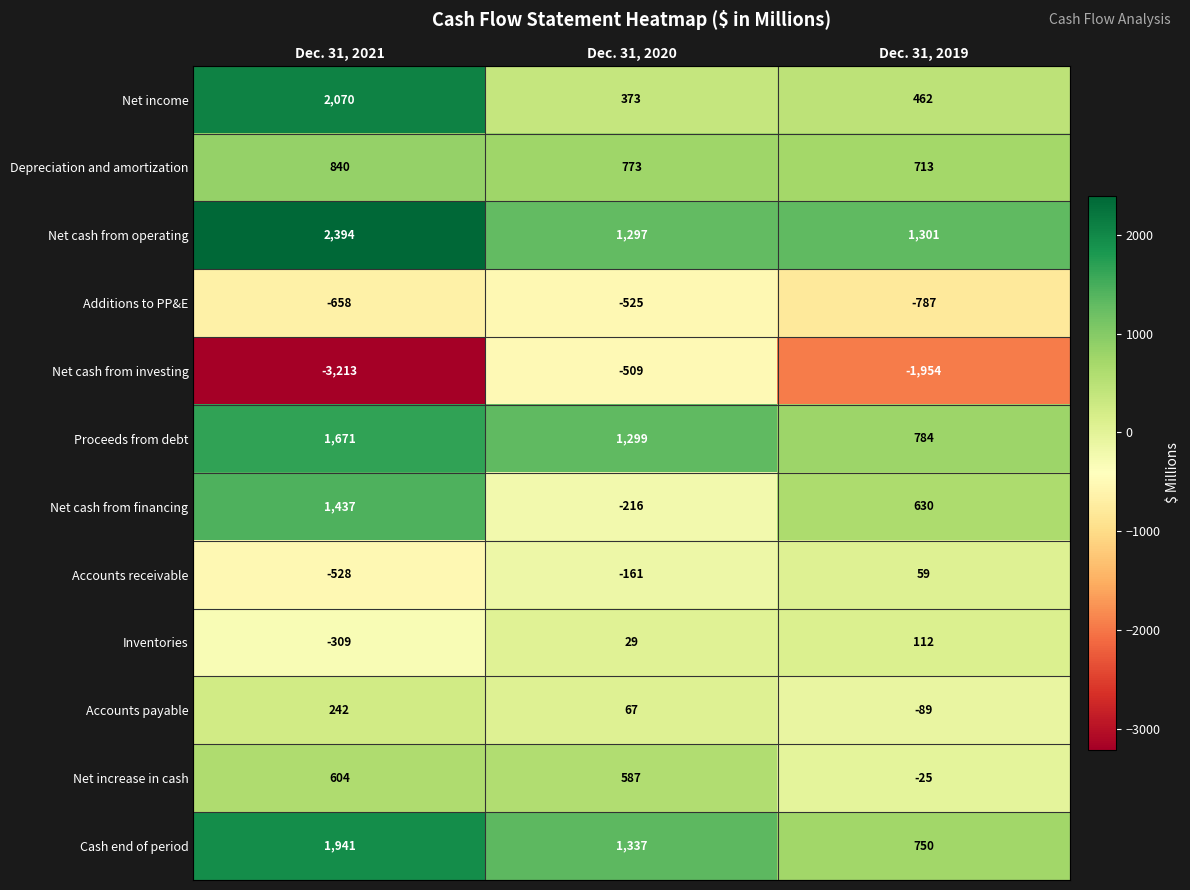

Which series has the largest range (max minus min)?

Net cash from investing